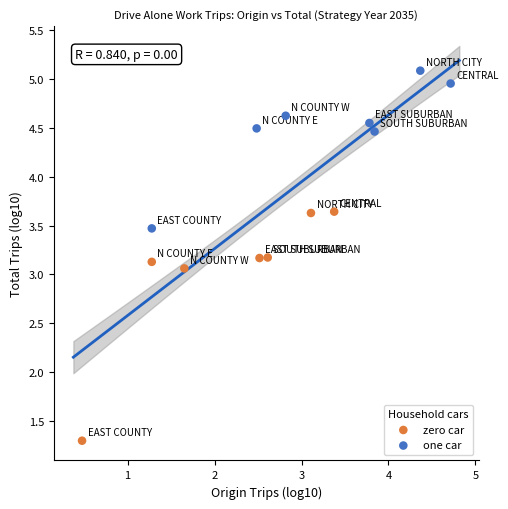

Which series has the widest spread of Y values?

zero car